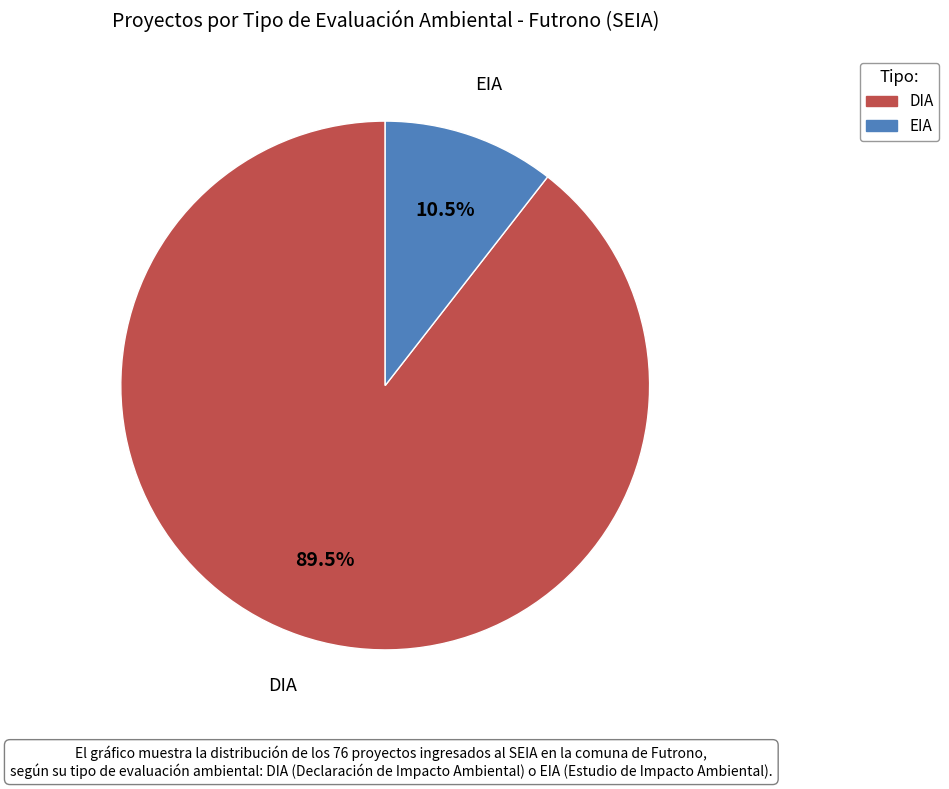

Count the number of slices in the pie.

2